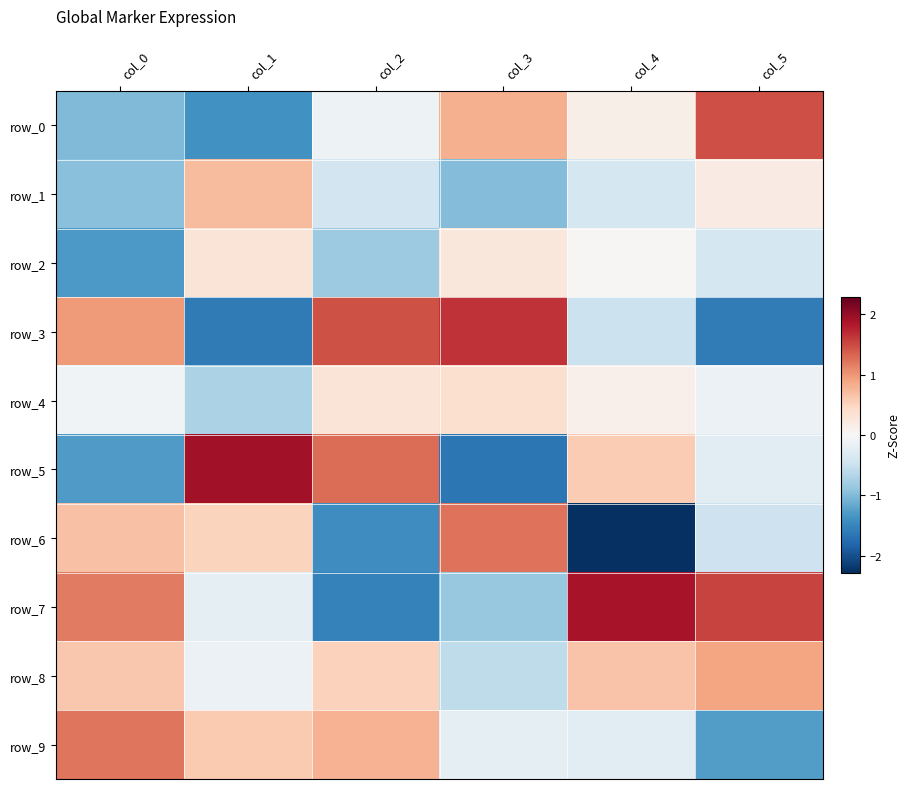

Which has a higher value, col_4 or col_0?

col_4